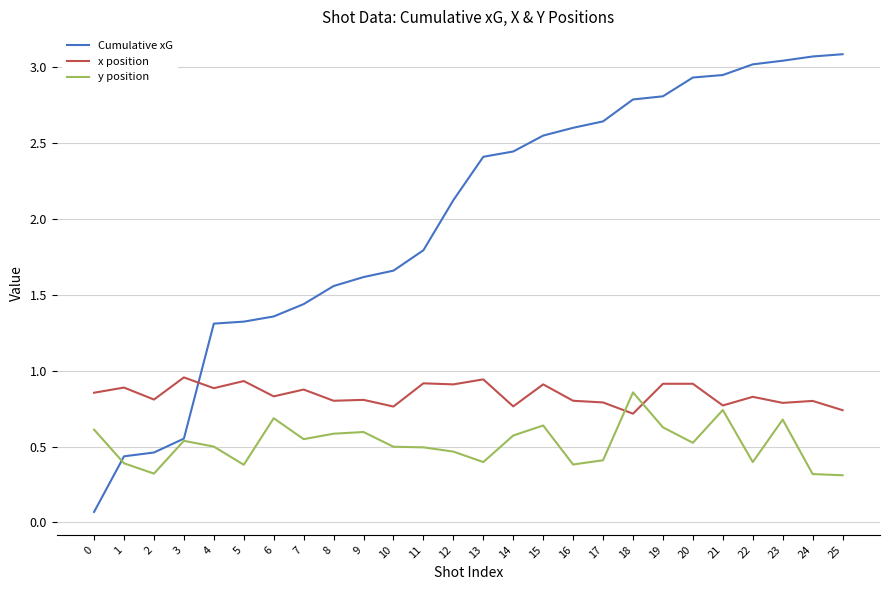

After their last crossing, which series has the higher values: Cumulative xG or x position?

Cumulative xG